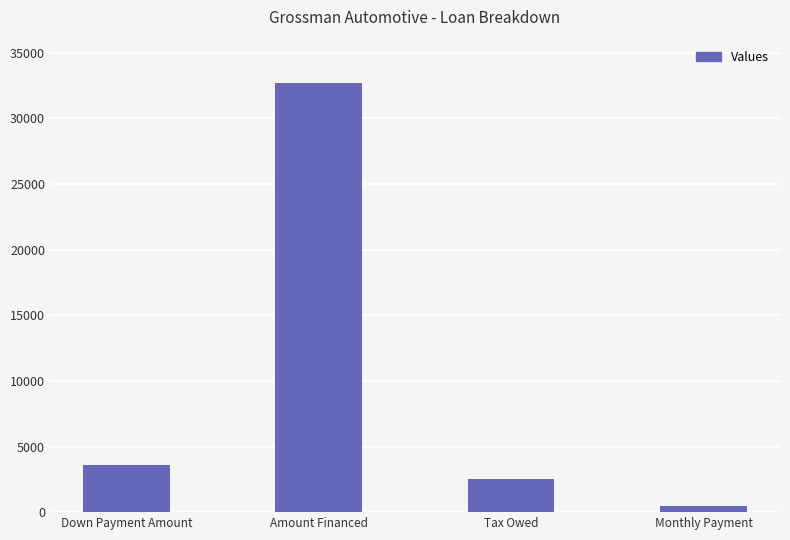

Is it true that the value at Amount Financed is 32667.4?

True